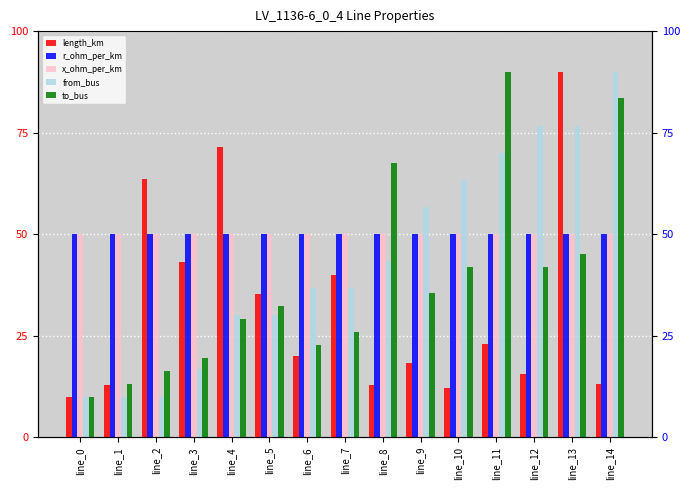

Reading left to right, what are all the values shown in this chart?

length_km: 10.0	12.8	63.6	43.2	71.4	35.2	19.9	39.9	12.8	18.3	12.1	23.0	15.6	90.0	13.2
r_ohm_per_km: 50.0	50.0	50.0	50.0	50.0	50.0	50.0	50.0	50.0	50.0	50.0	50.0	50.0	50.0	50.0
x_ohm_per_km: 50.0	50.0	50.0	50.0	50.0	50.0	50.0	50.0	50.0	50.0	50.0	50.0	50.0	50.0	50.0
from_bus: 10.0	10.0	10.0	16.7	30.0	30.0	36.7	36.7	43.3	56.7	63.3	70.0	76.7	76.7	90.0
to_bus: 10.0	13.2	16.4	19.6	29.2	32.4	22.8	26.0	67.6	35.6	42.0	90.0	42.0	45.2	83.6